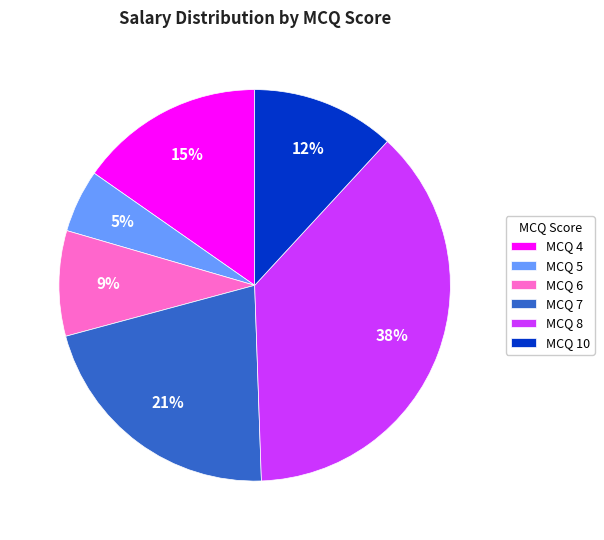

Rank the categories by value from lowest to highest.

MCQ 5, MCQ 6, MCQ 10, MCQ 4, MCQ 7, MCQ 8